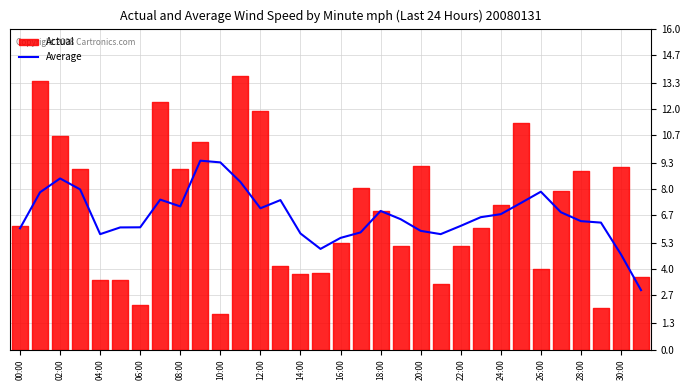

The Average series shows 6.9 at 18:00. True or false?

True